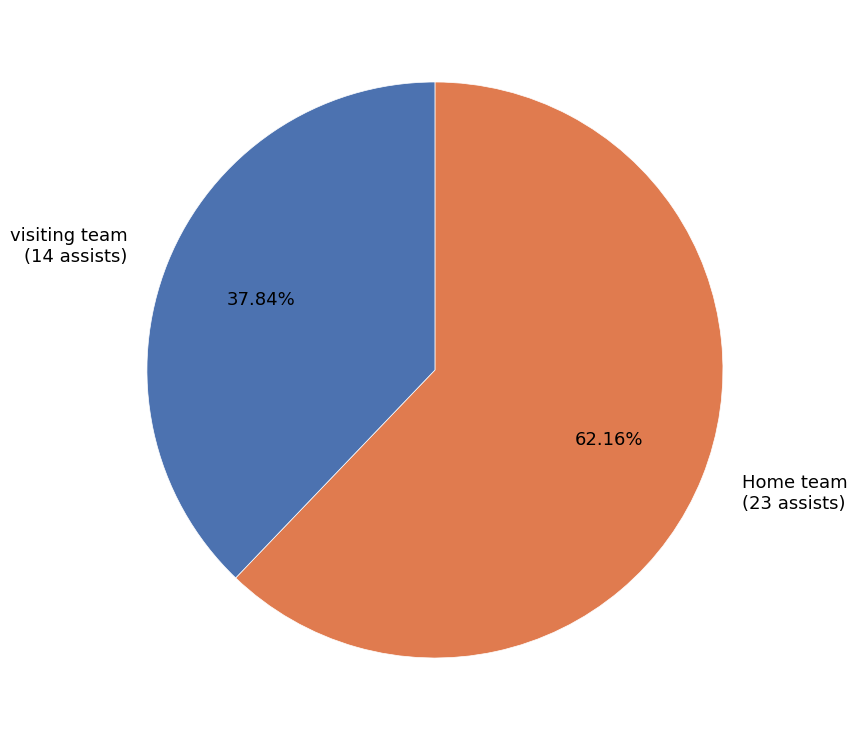

Which slice is the smallest?

visiting team